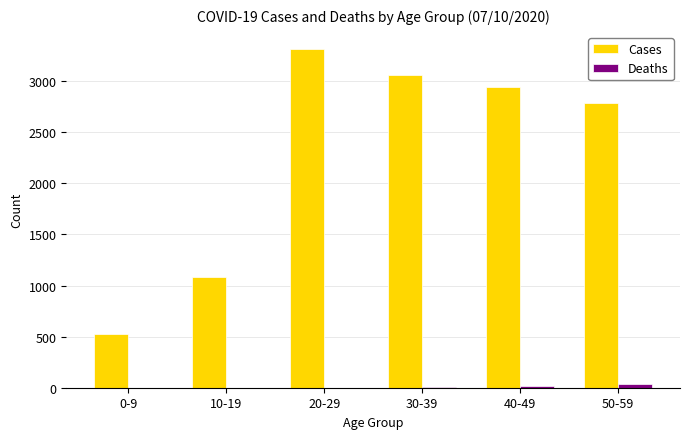

Are the bars grouped side by side (vs. stacked)?

Yes